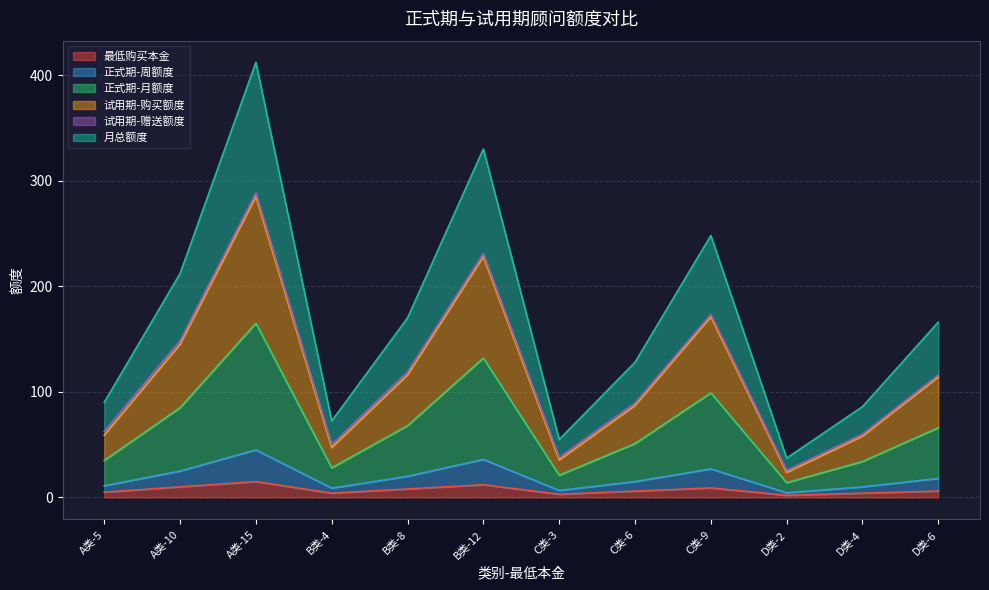

Is it true that 最低购买本金 equals 7.4 at B类-12?

False